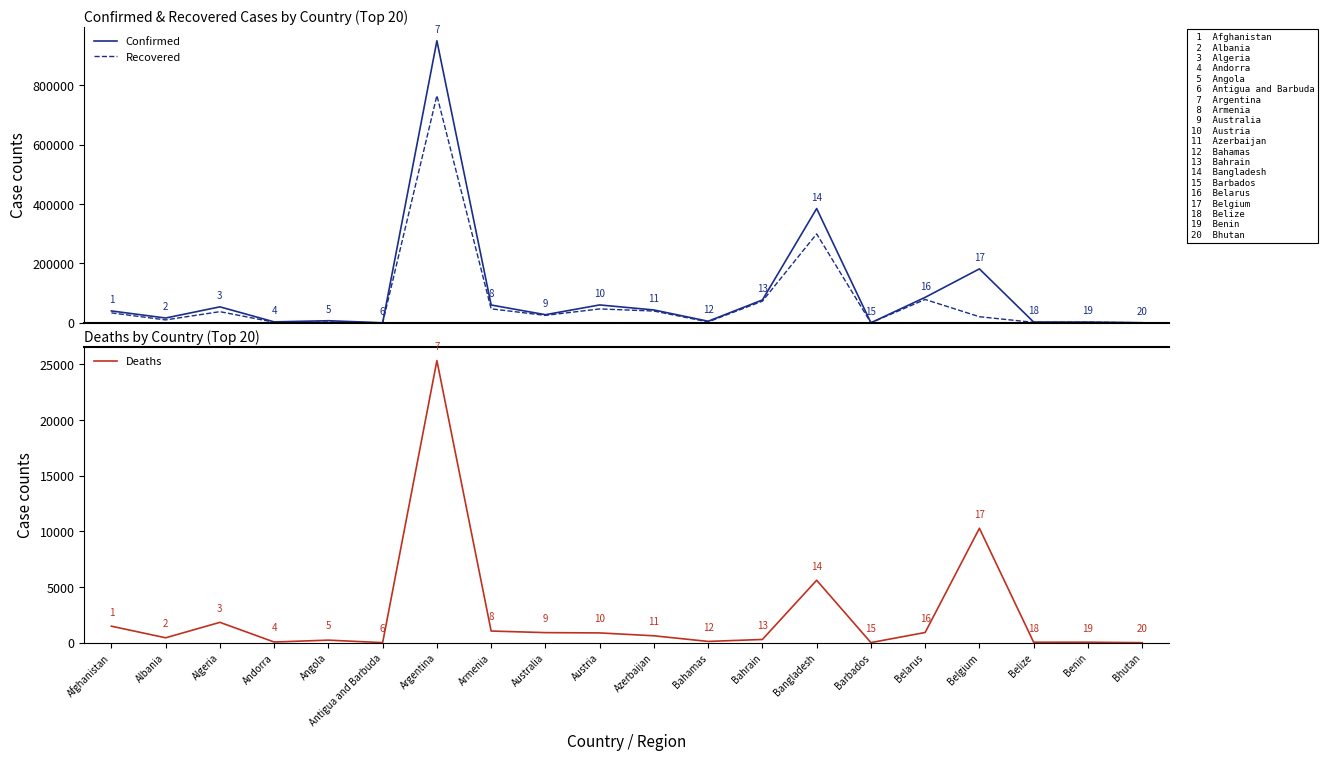

At which category does Recovered reach its first local valley?

Albania